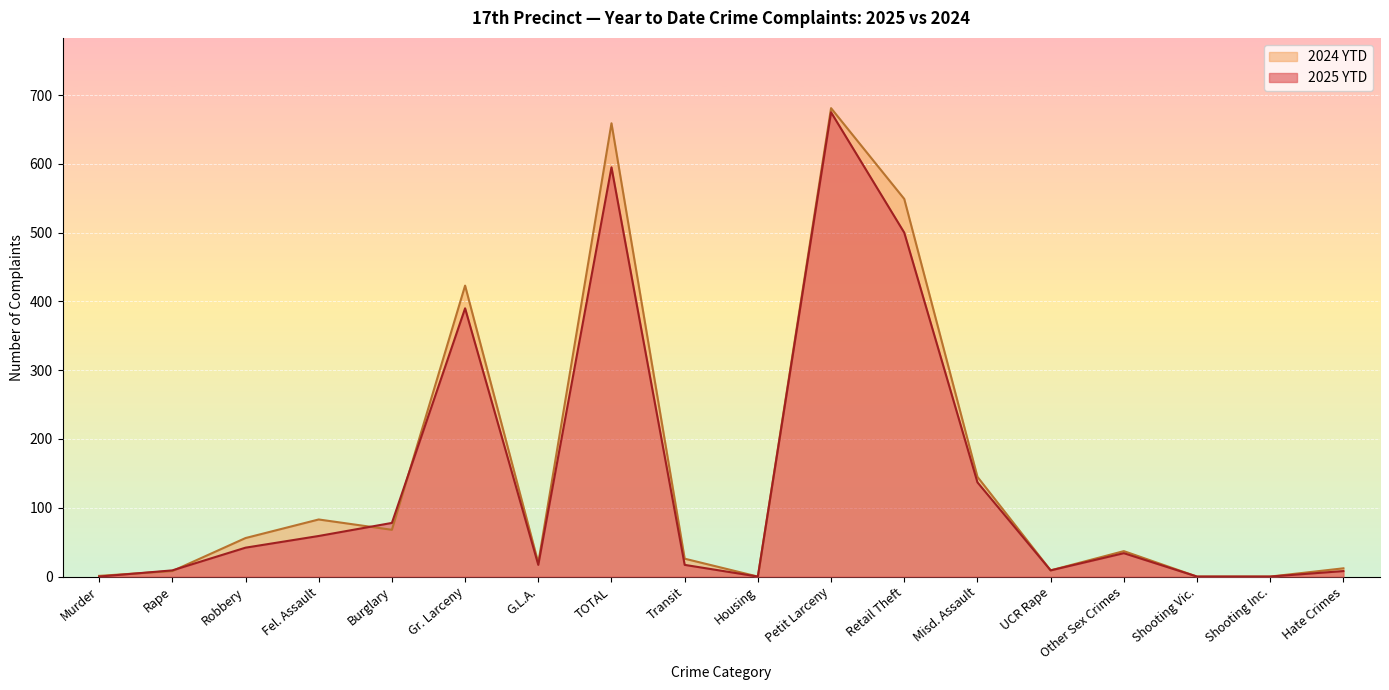

Reading left to right, extract all data points from this chart.

2025 YTD: 0	9	42	59	78	390	17	595	17	0	675	500	137	9	34	0	0	8
2024 YTD: 1	8	56	83	68	423	20	659	26	0	681	549	145	9	37	0	0	12